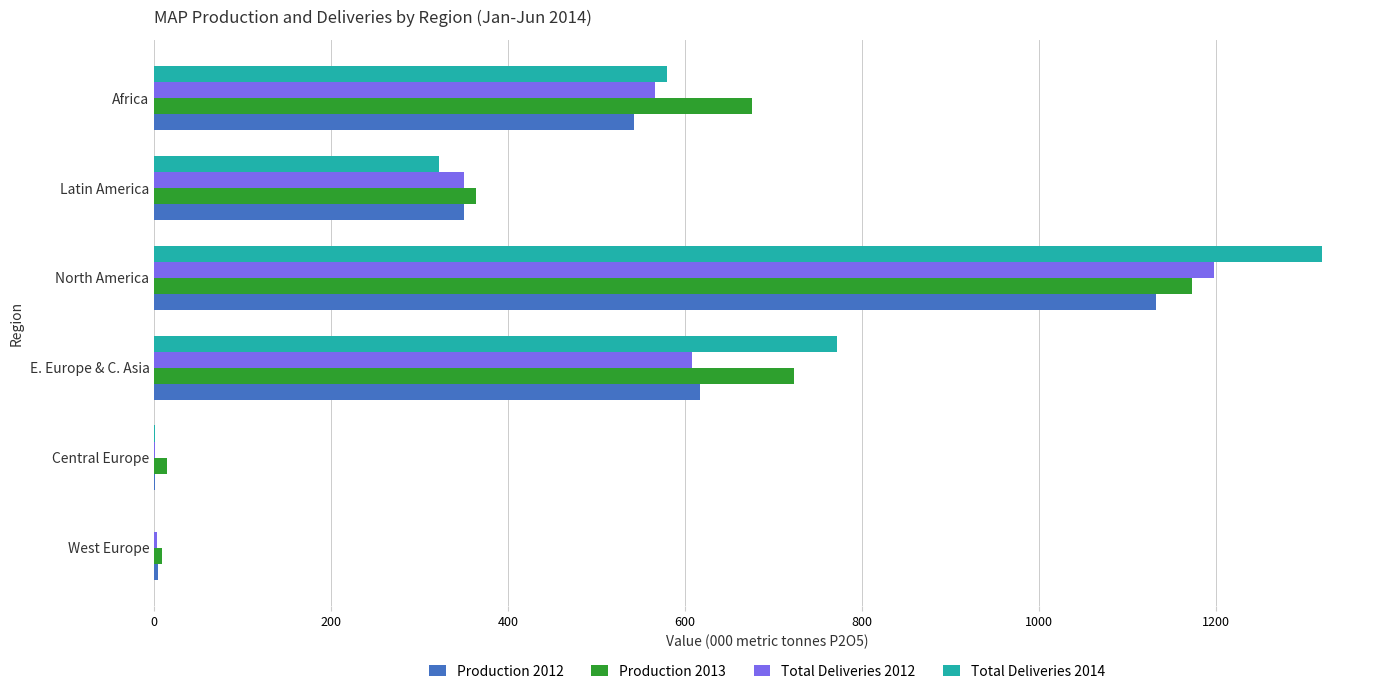

Which category has the highest value in the Production 2013 series?

North America